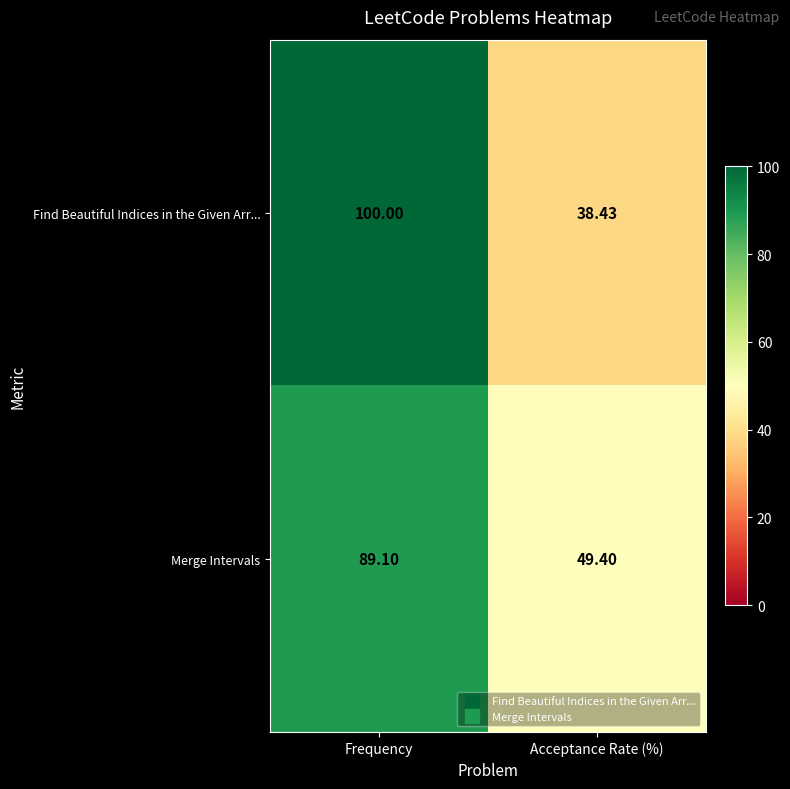

List the series in order of their peak value, lowest first.

Merge Intervals, Find Beautiful Indices in the Given Arr...